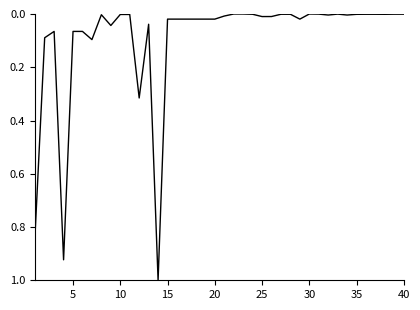

What is the difference between the maximum and minimum values?

1.0